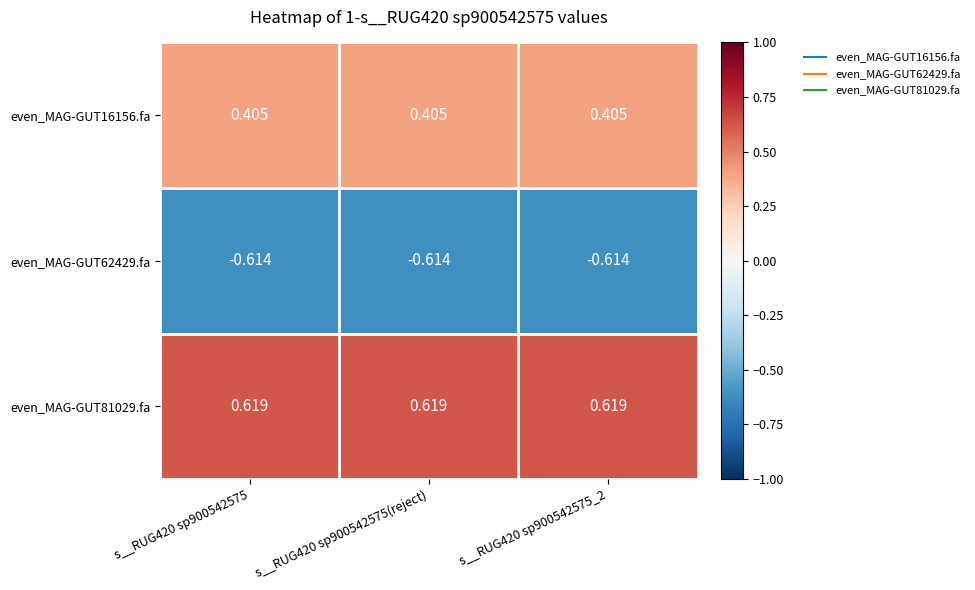

Is the value of even_MAG-GUT62429.fa at s__RUG420 sp900542575_2 greater than the value of even_MAG-GUT81029.fa at s__RUG420 sp900542575?

No